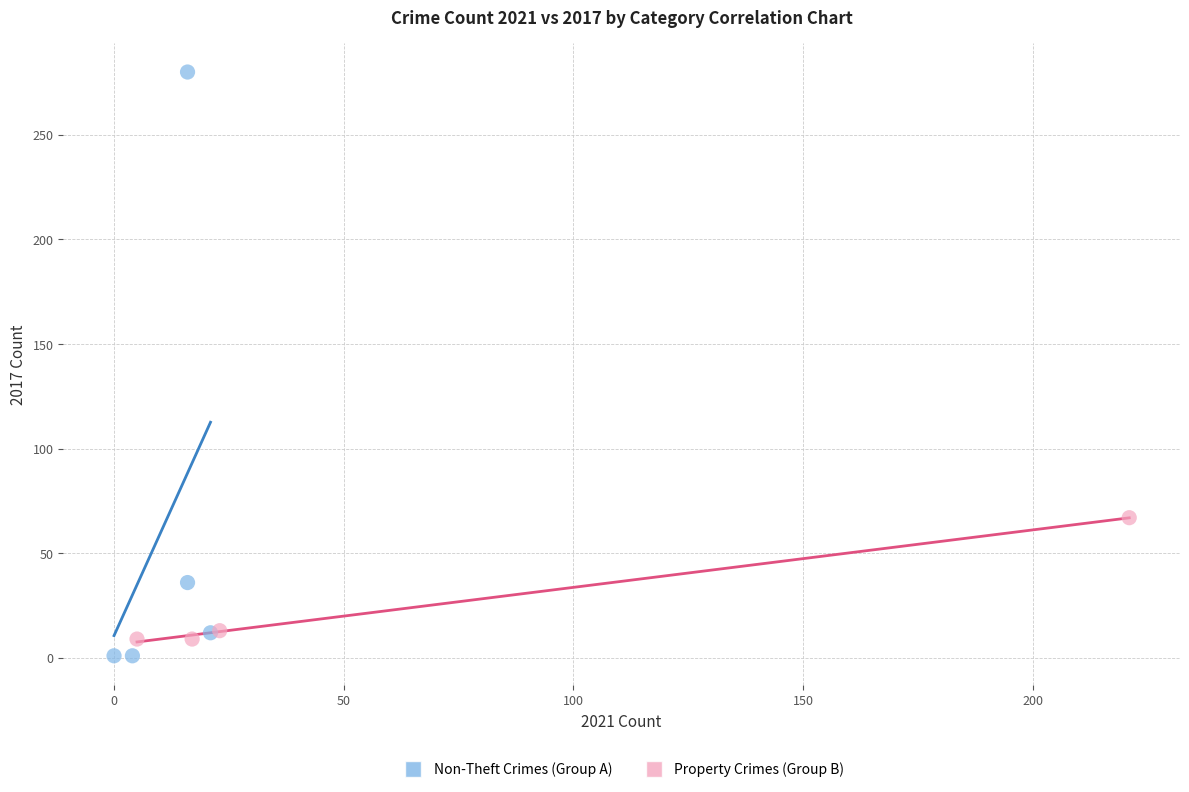

Which series contains the lowest Y value?

Non-Theft Crimes (Group A)